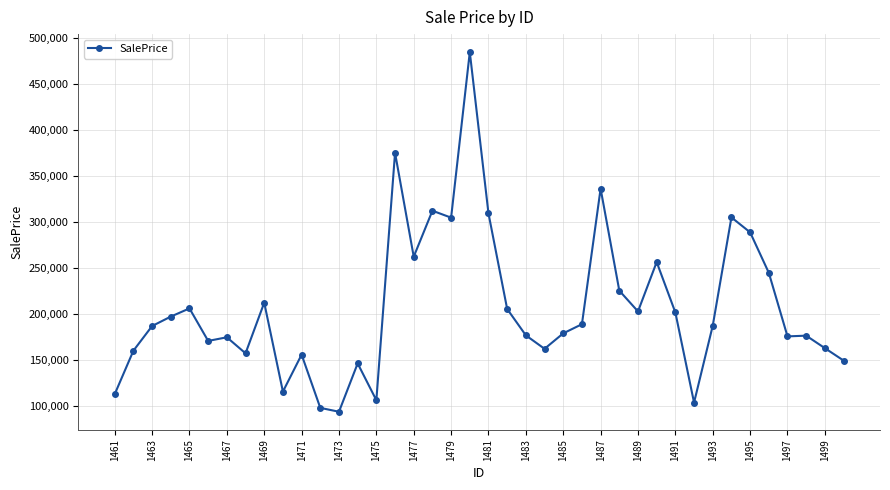

What is the value of the 24th point from the left?

161900.6